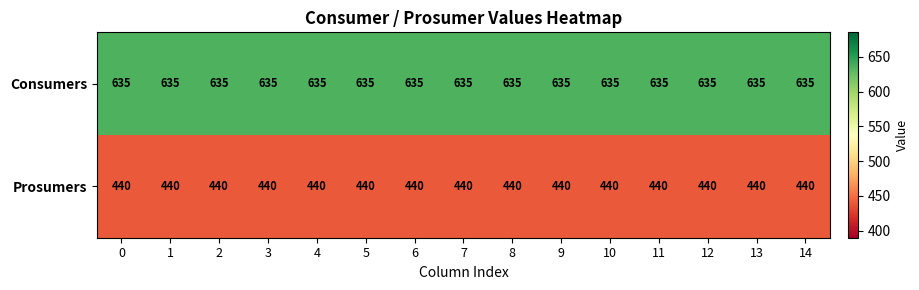

True or false: Consumers has a value of 635 at 14.

True